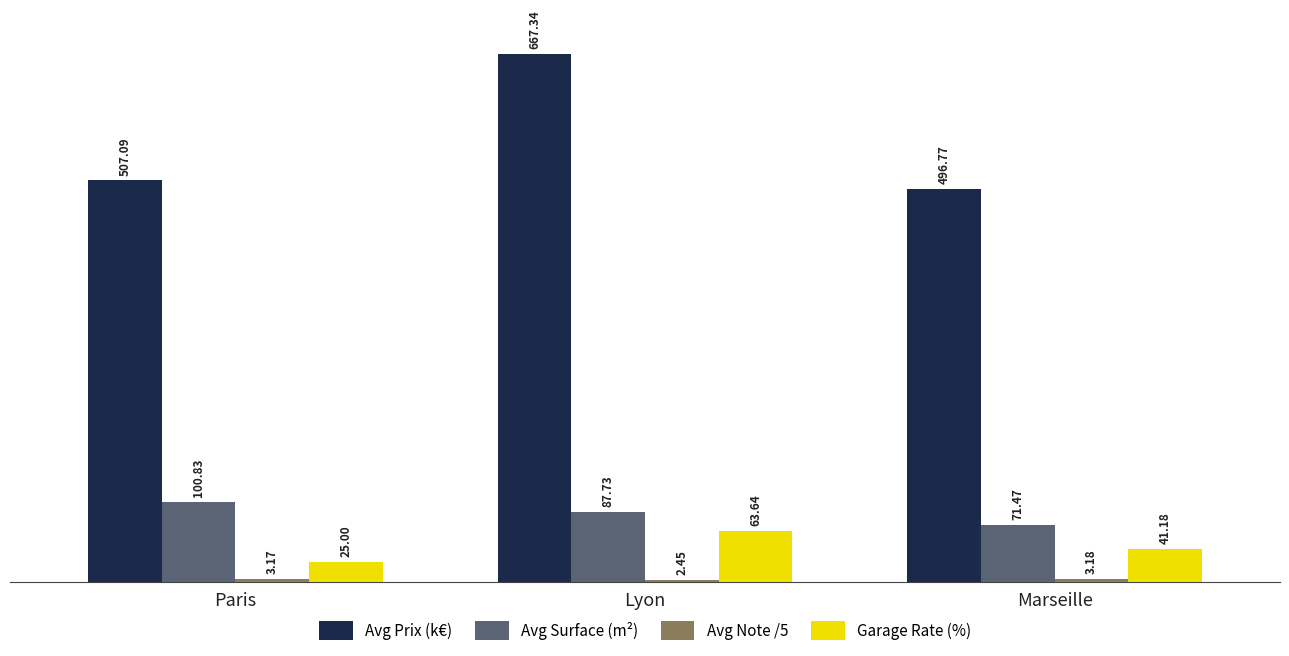

Rank the categories by Garage Rate (%) value from lowest to highest.

Paris, Marseille, Lyon